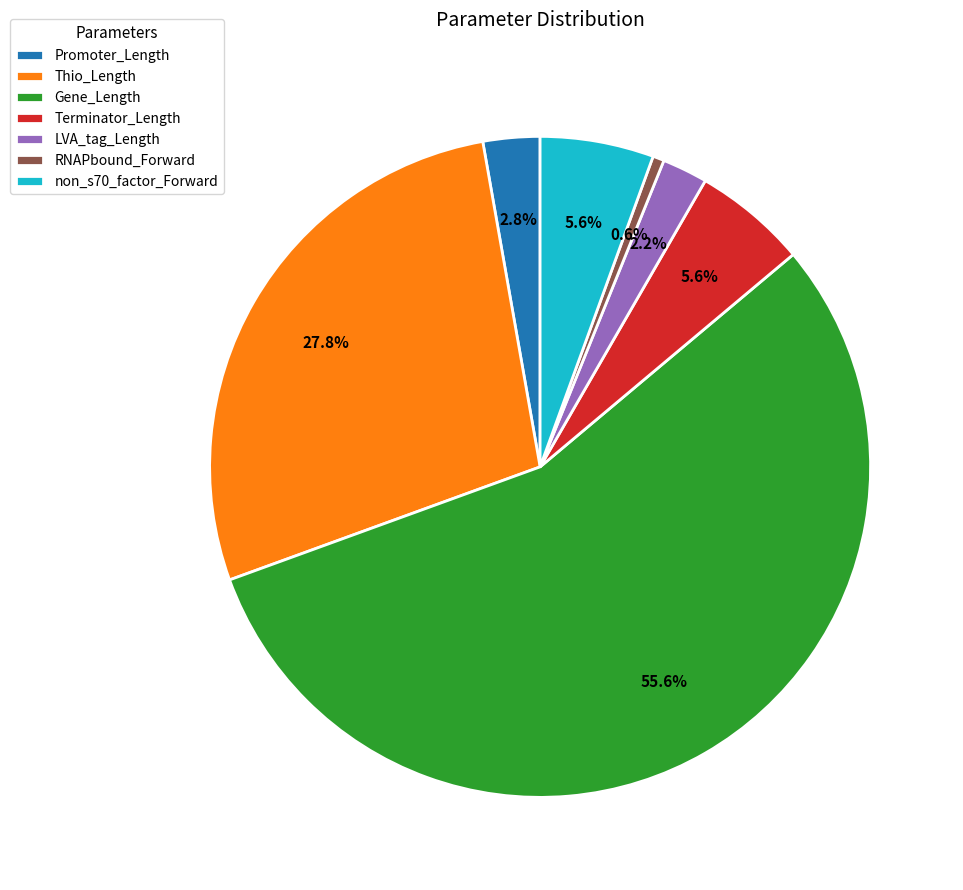

How many segments does this pie chart have?

7